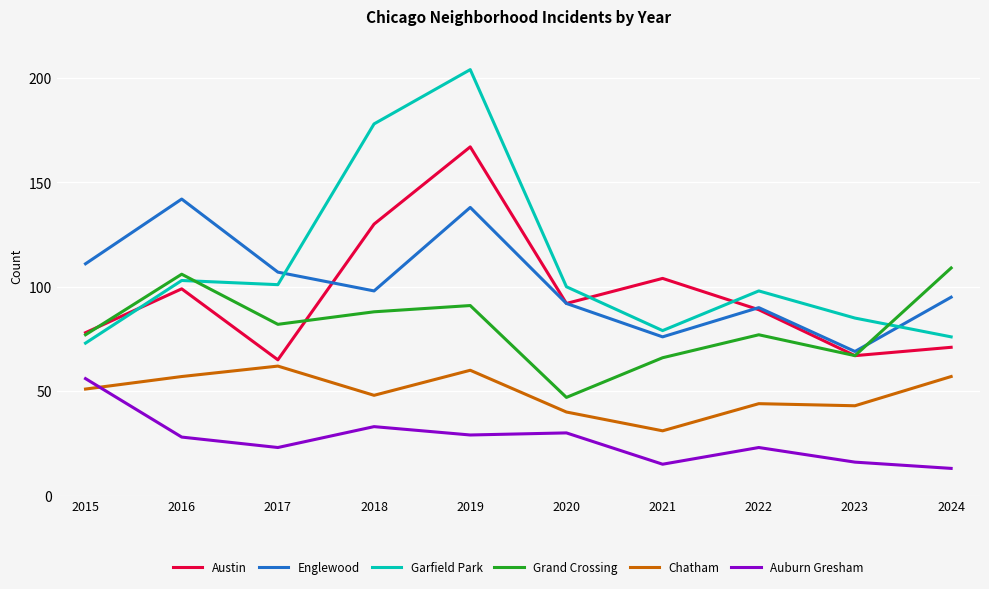

What are all the series names shown in the legend?

Austin, Englewood, Garfield Park, Grand Crossing, Chatham, Auburn Gresham